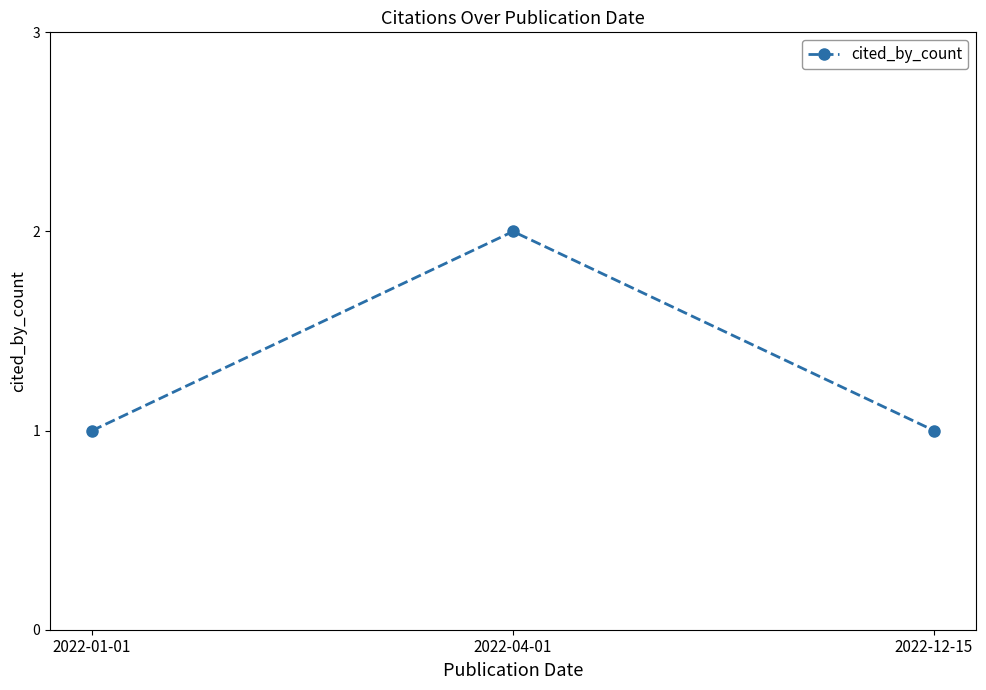

Reading left to right, list all the values displayed in this chart.

1	2	1